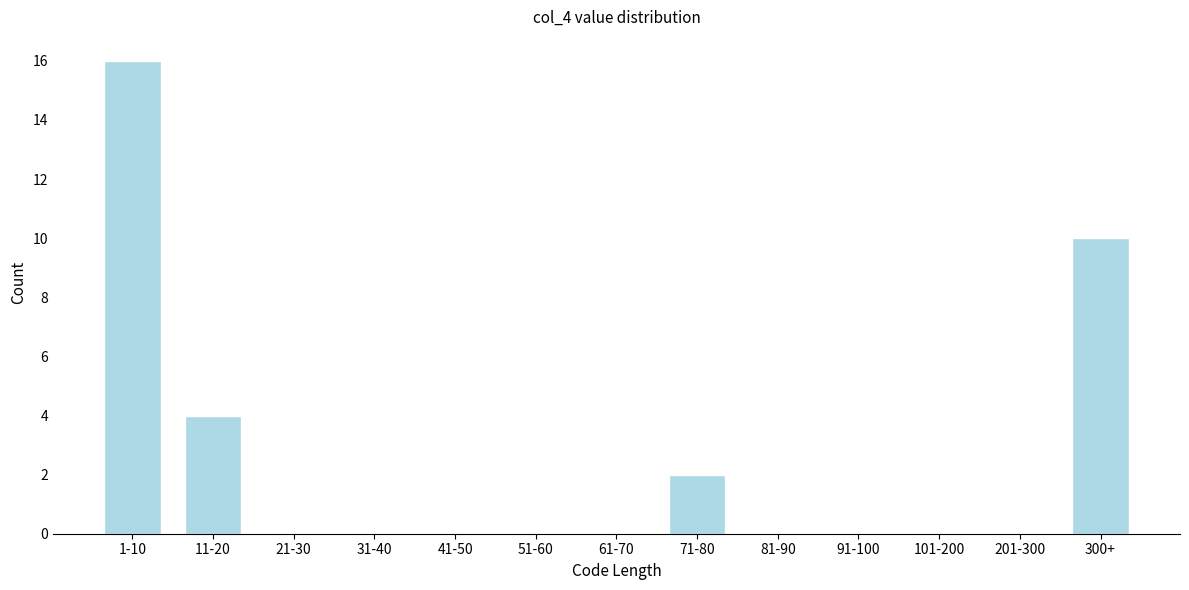

Reading left to right, list all the values displayed in this chart.

1-10=16	11-20=4	21-30=0	31-40=0	41-50=0	51-60=0	61-70=0	71-80=2	81-90=0	91-100=0	101-200=0	201-300=0	300+=10